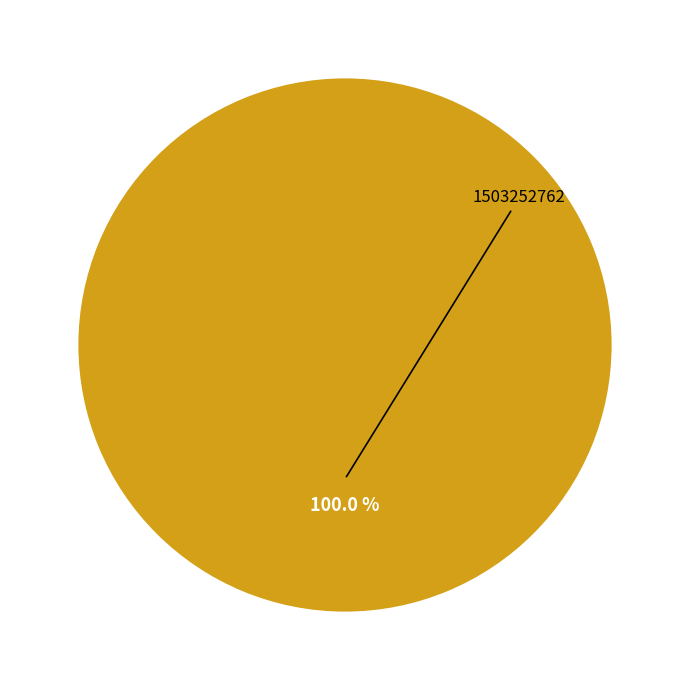

What portion of the pie excludes 1487598179?

100.0%